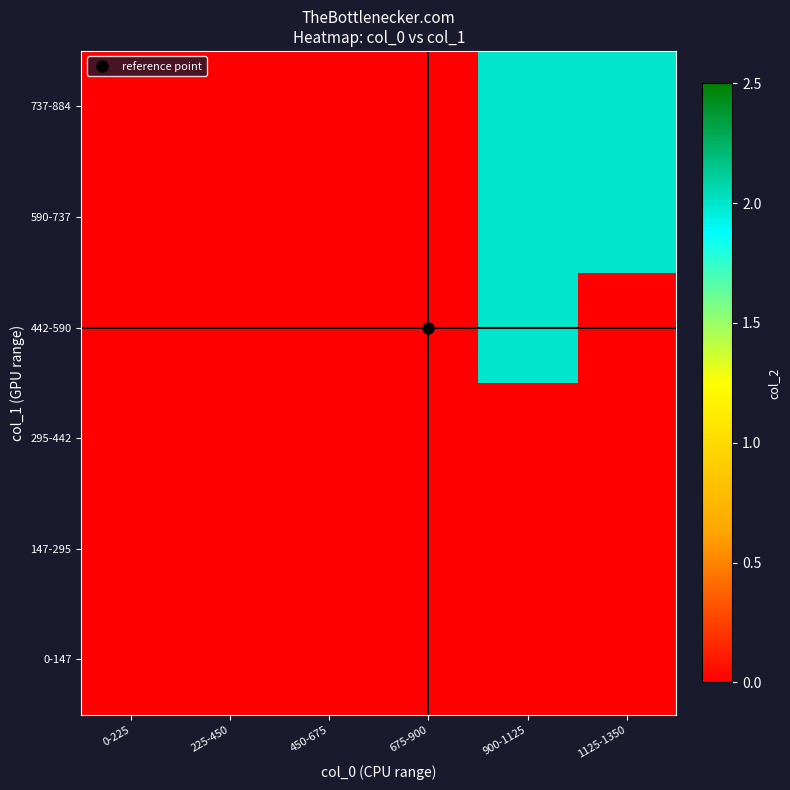

Reading right to left, extract all data points from this chart.

0-147: 1125-1350=0	900-1125=0	675-900=0	450-675=0	225-450=0	0-225=0
147-295: 1125-1350=0	900-1125=0	675-900=0	450-675=0	225-450=0	0-225=0
295-442: 1125-1350=0	900-1125=0	675-900=0	450-675=0	225-450=0	0-225=0
442-590: 1125-1350=0	900-1125=2	675-900=0	450-675=0	225-450=0	0-225=0
590-737: 1125-1350=2	900-1125=2	675-900=0	450-675=0	225-450=0	0-225=0
737-884: 1125-1350=2	900-1125=2	675-900=0	450-675=0	225-450=0	0-225=0